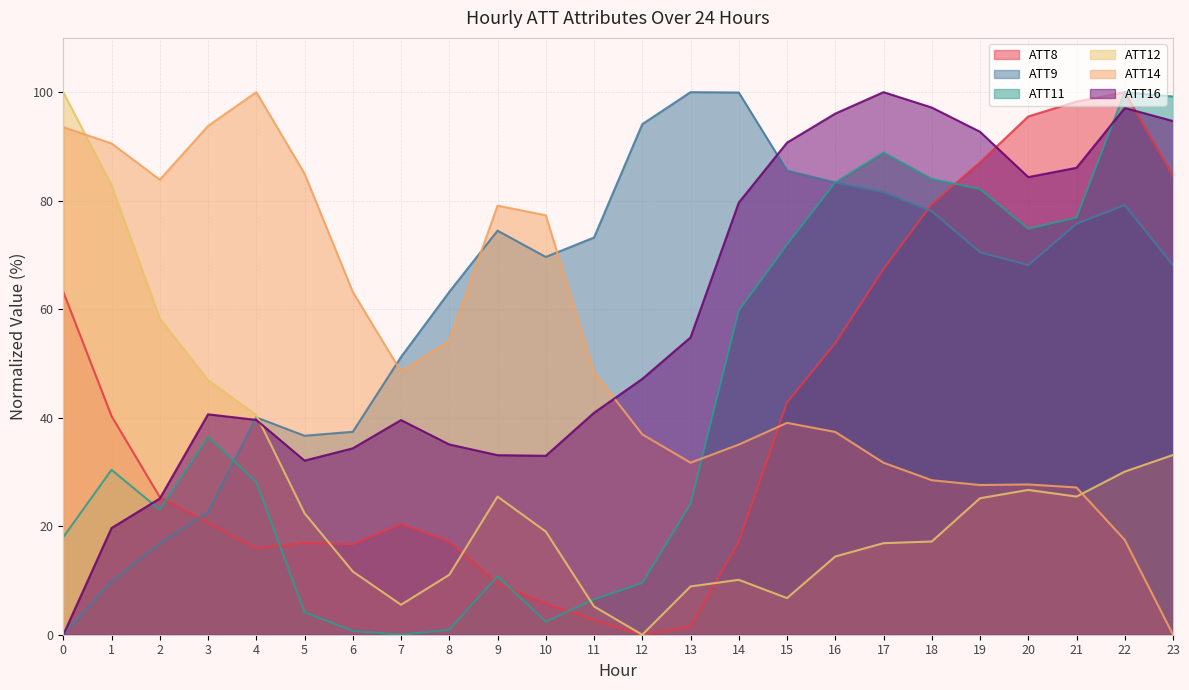

Which series has the widest spread of values?

ATT8